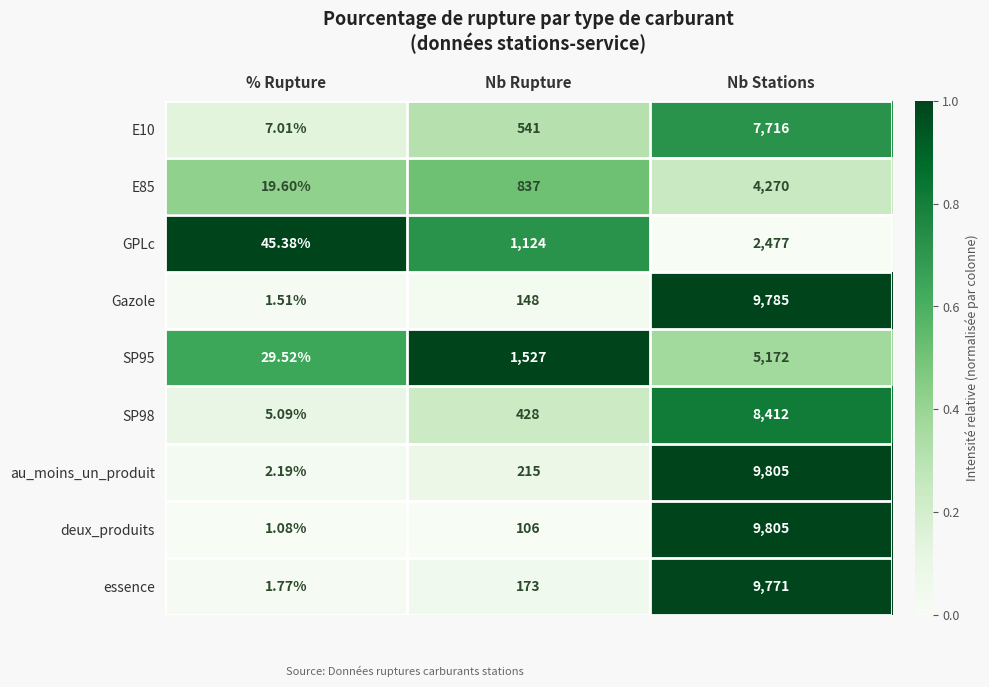

Which series has the largest total across all categories?

au_moins_un_produit